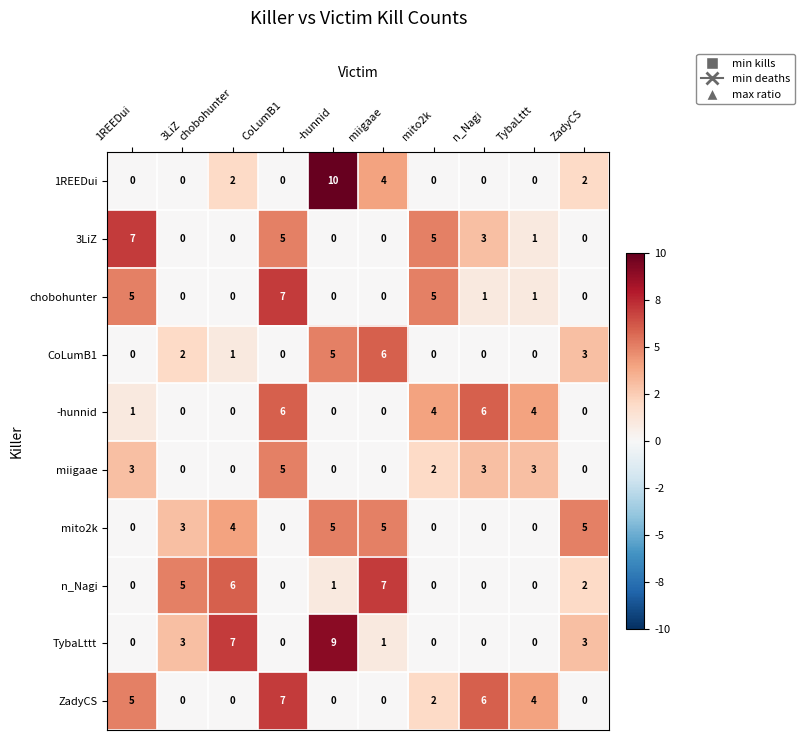

Which label corresponds to the largest value in the chart?

-hunnid